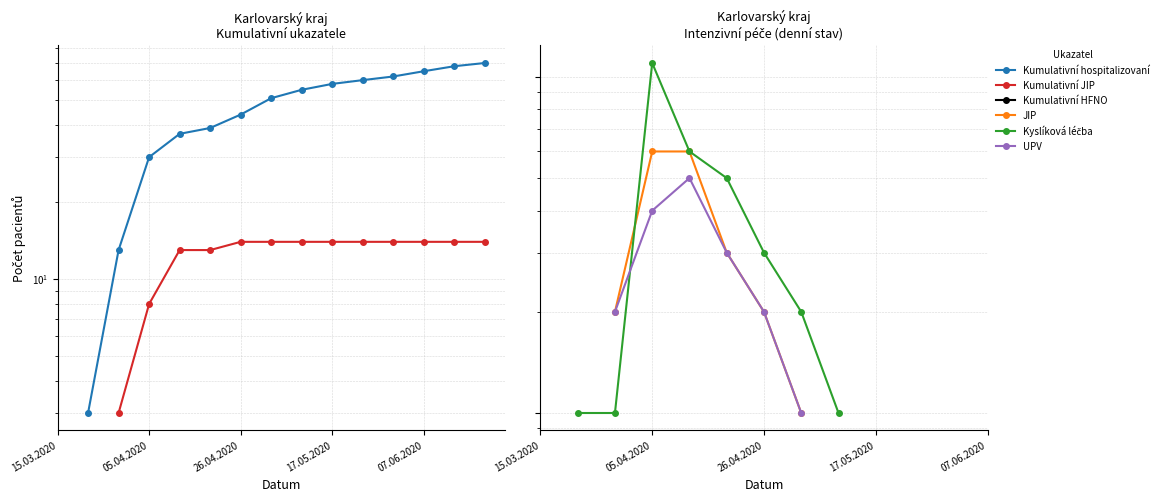

At which category does the chart reach its peak across all series?

14